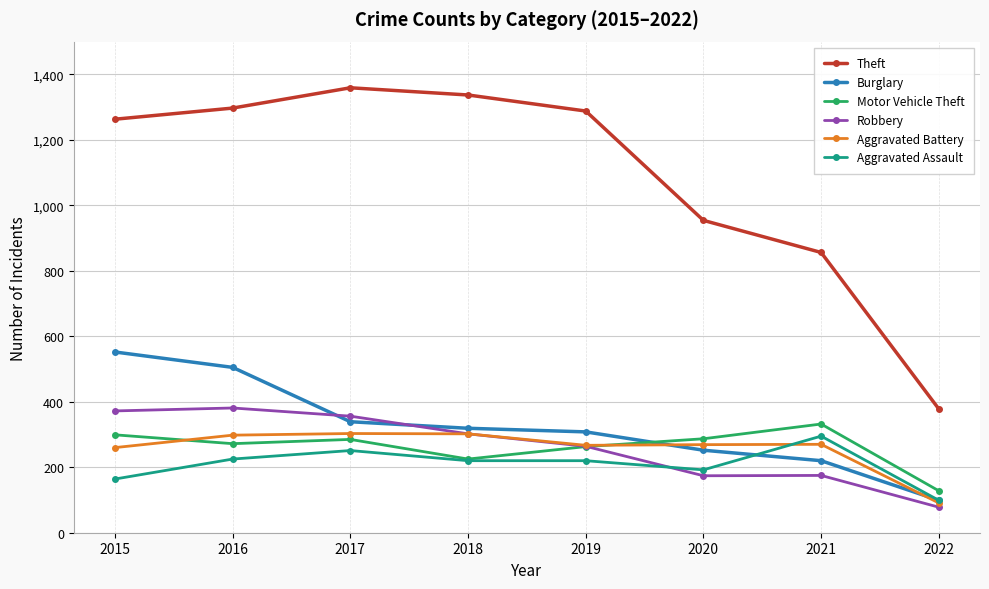

Which series ends up on top after the final intersection of Motor Vehicle Theft and Burglary?

Motor Vehicle Theft